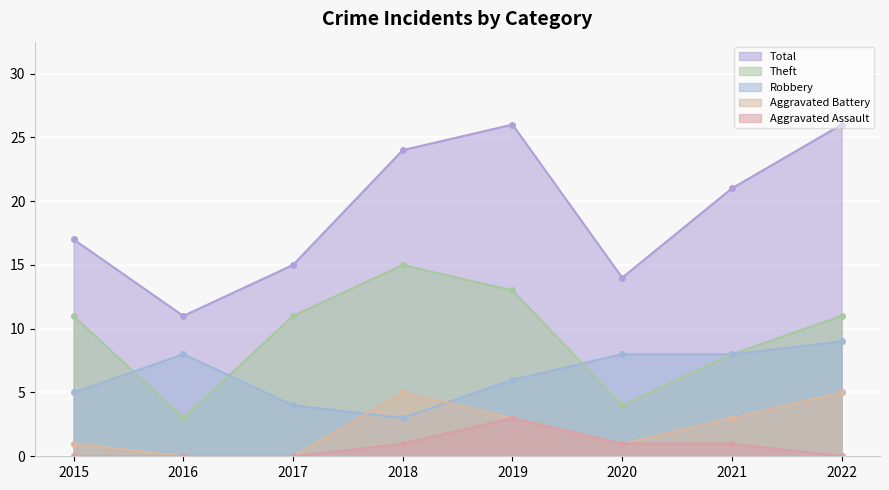

How many intersections are there between Aggravated Battery and Robbery?

2